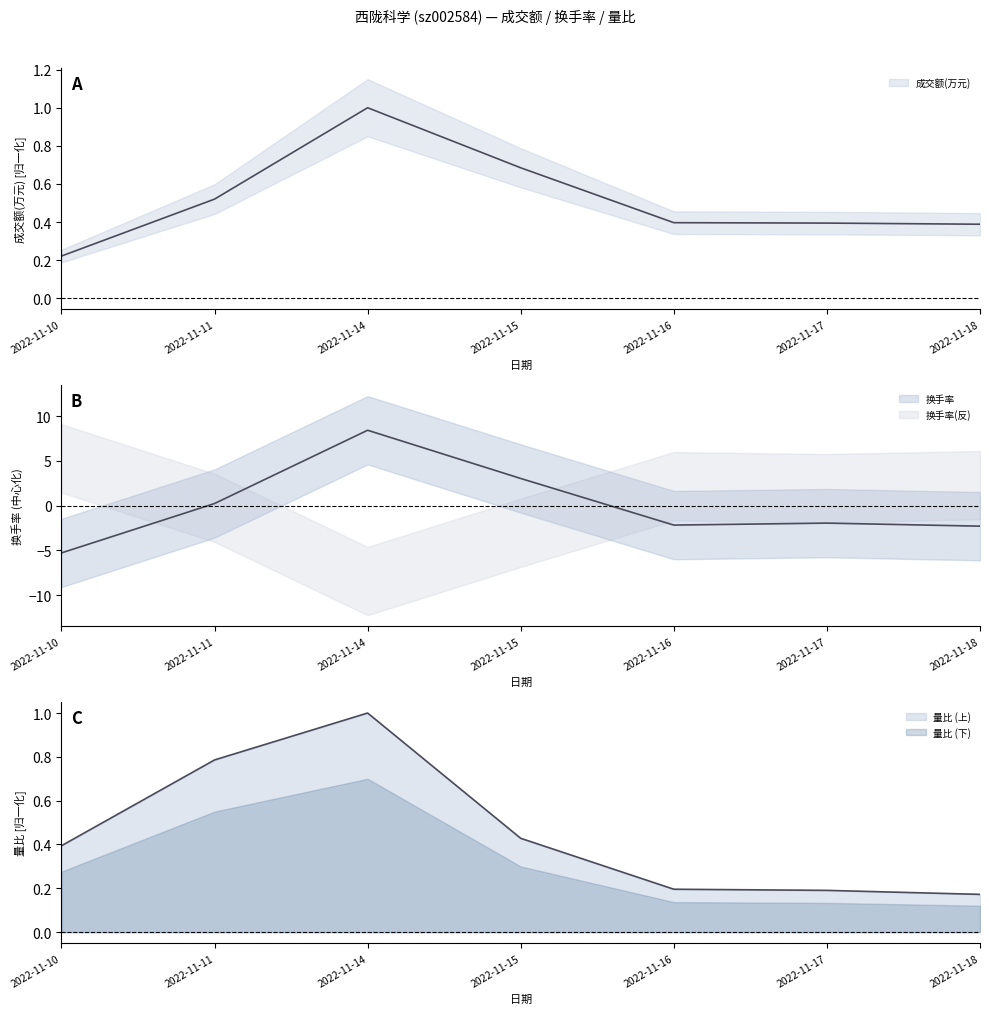

In 换手率, how many points are lower than both neighbors (excluding endpoints)?

1